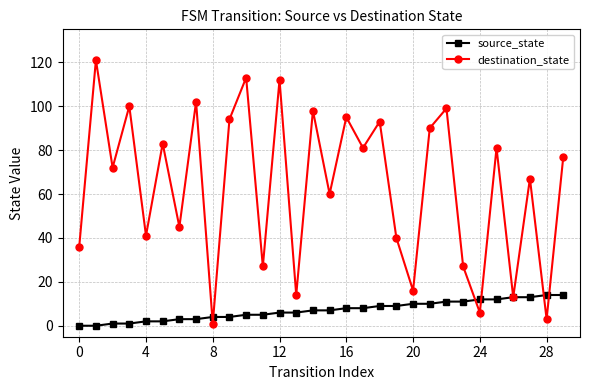

Rank the series by their maximum value, from highest to lowest.

destination_state, source_state